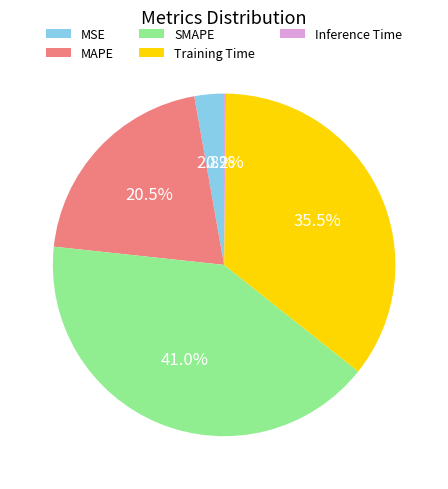

Which has a higher value, SMAPE or MAPE?

SMAPE